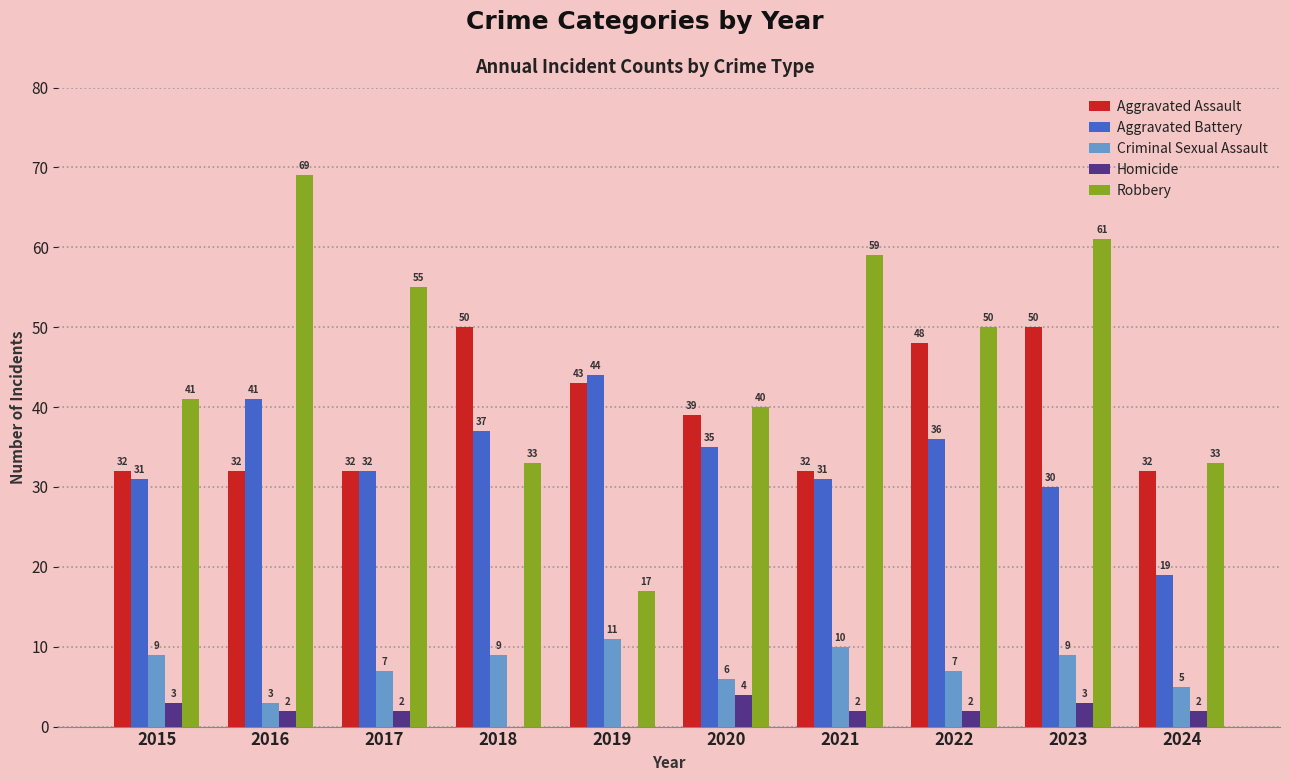

Are the bars horizontal?

No